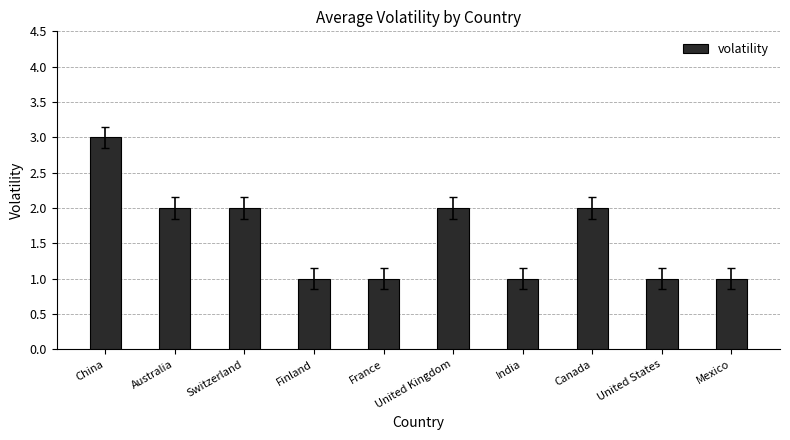

How many distinct data groups are displayed?

1